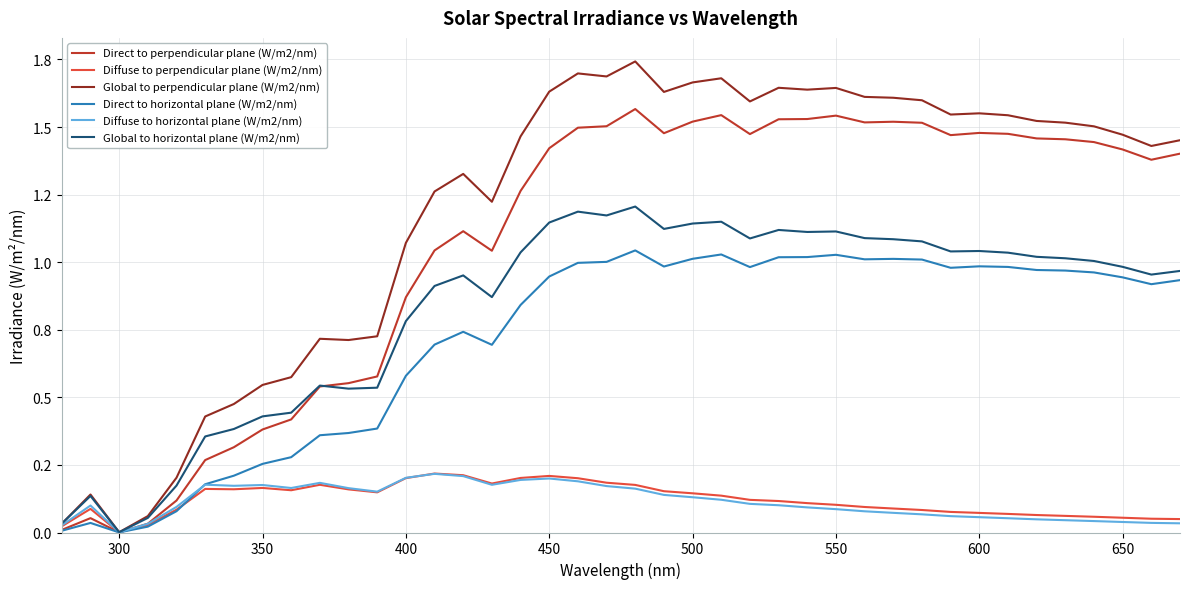

List the series in order of their peak value, highest first.

Global to perpendicular plane (W/m2/nm), Direct to perpendicular plane (W/m2/nm), Global to horizontal plane (W/m2/nm), Direct to horizontal plane (W/m2/nm), Diffuse to perpendicular plane (W/m2/nm), Diffuse to horizontal plane (W/m2/nm)